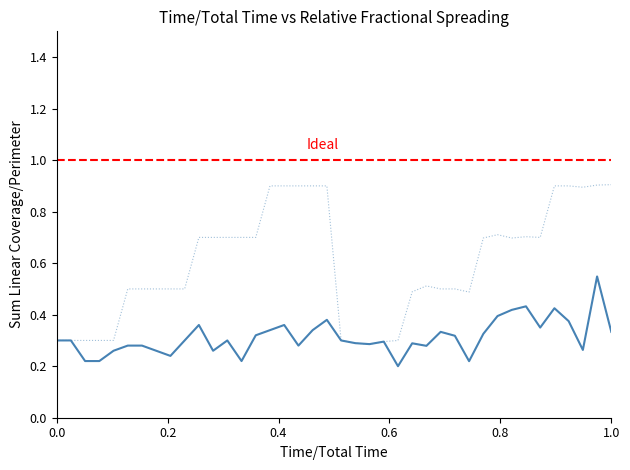

What is the maximum value shown in the chart?

1.0